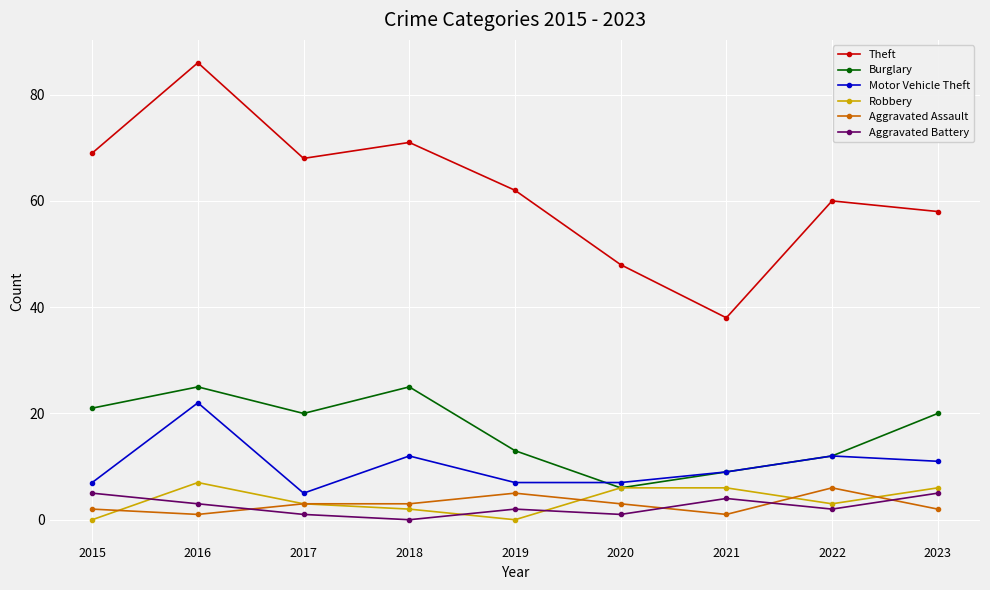

Which series has the widest spread of values?

Theft